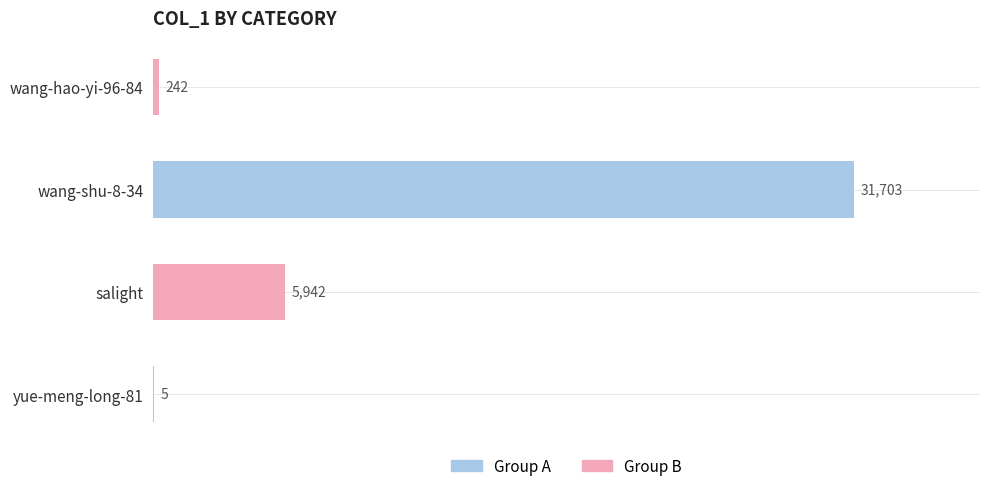

What is the ratio of the value at wang-hao-yi-96-84 to the value at yue-meng-long-81?

48.4